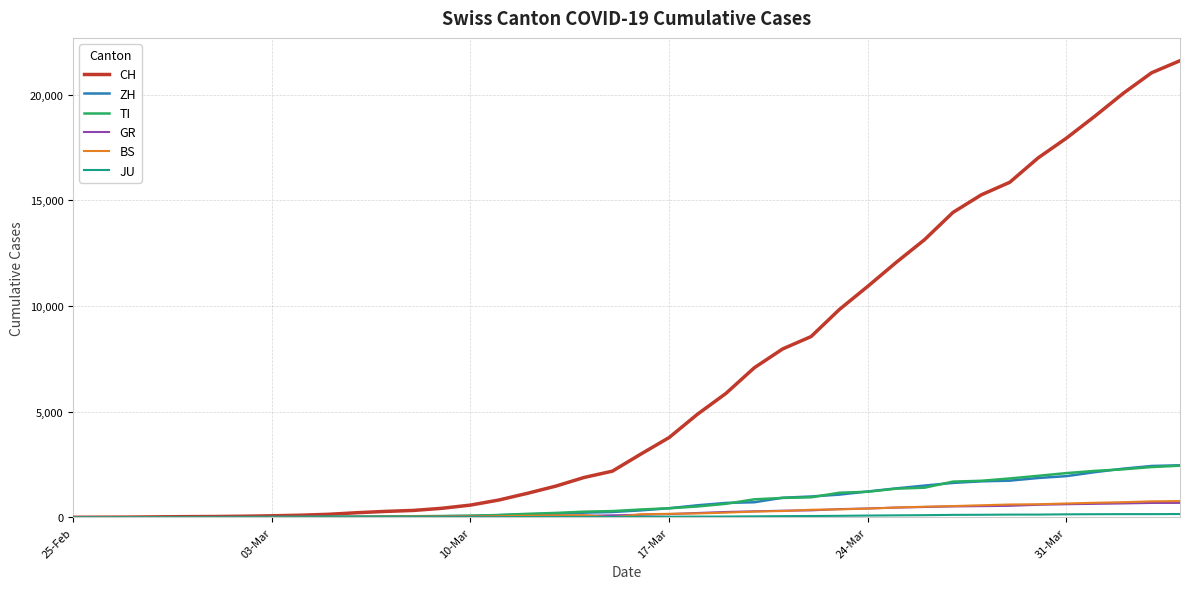

Which series has the largest range (max minus min)?

CH